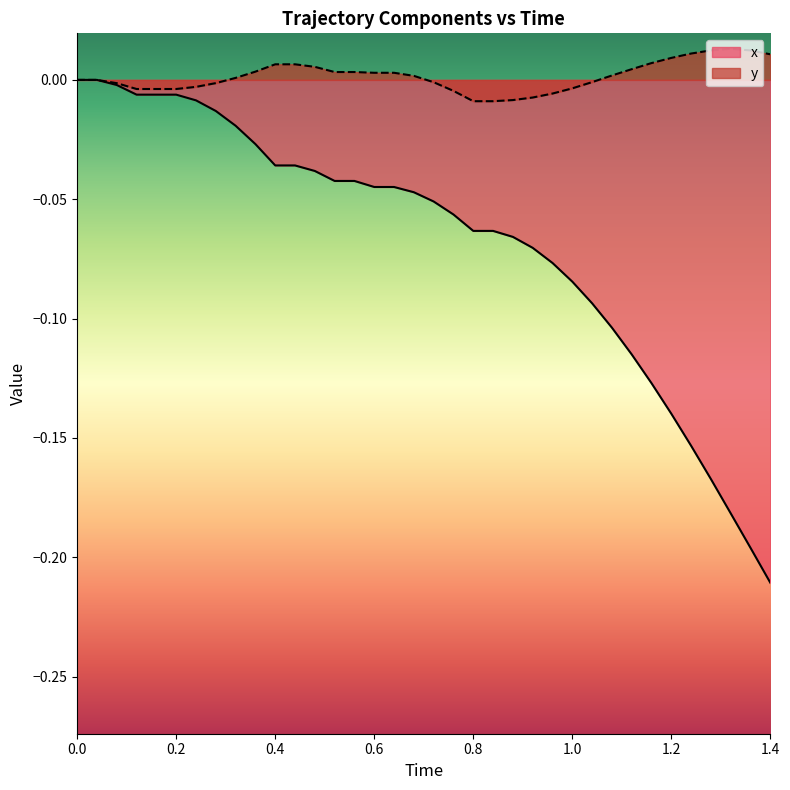

List the series in order of their overall mean, lowest first.

x, y